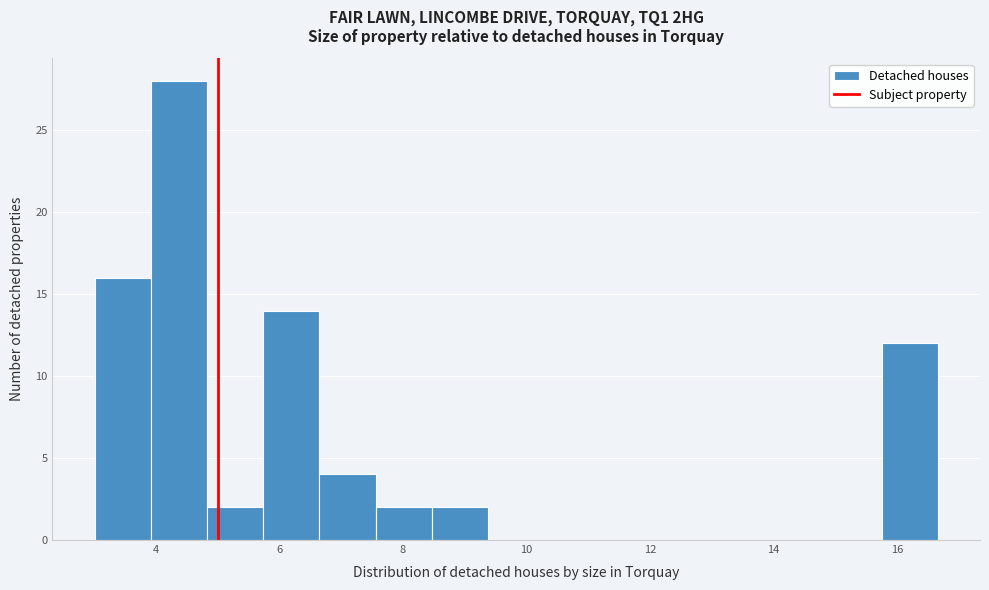

Reading left to right, list every bar in this chart as the range it spans on the x-axis followed by its height. Neither the bar edges nor the heights are printed on the chart, so give them approximately, as read against the axes.

3.0 to 4.0: 16
4.0 to 4.8: 28
4.8 to 5.8: 2
5.8 to 6.6: 14
6.6 to 7.6: 4
7.6 to 8.4: 2
8.4 to 9.4: 2
9.4 to 10.2: 0
10.2 to 11.2: 0
11.2 to 12.2: 0
12.2 to 13.0: 0
13.0 to 14.0: 0
14.0 to 14.8: 0
14.8 to 15.8: 0
15.8 to 16.6: 12